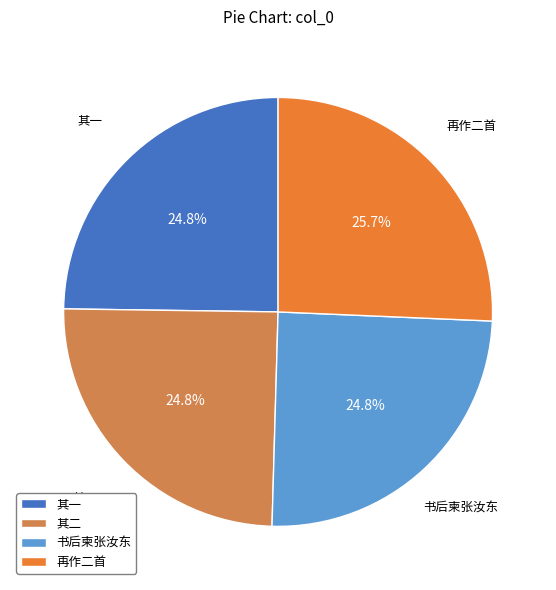

Does any single category account for the majority?

No